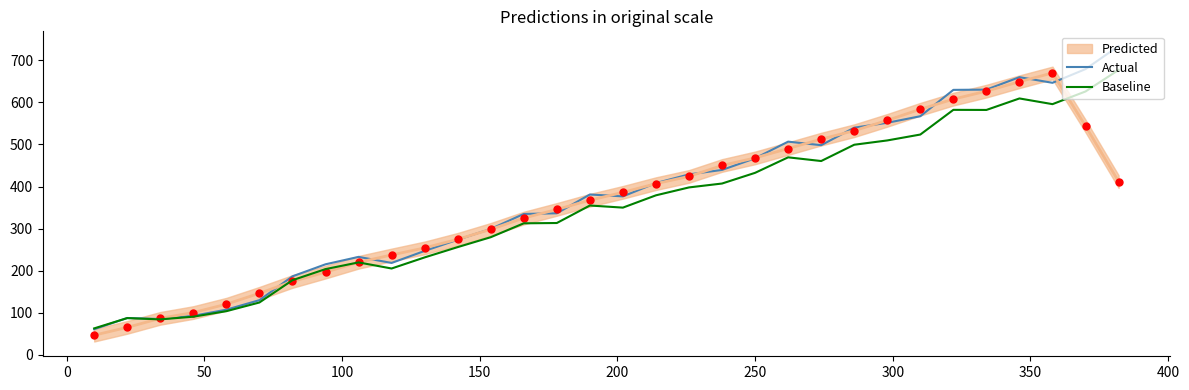

The Actual series shows 180.7 at 29. True or false?

False